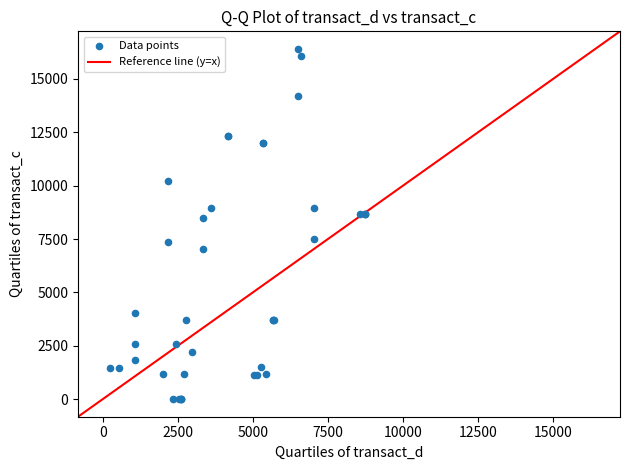

What Y value in the scatter plot is closest to 8202?

8467.7